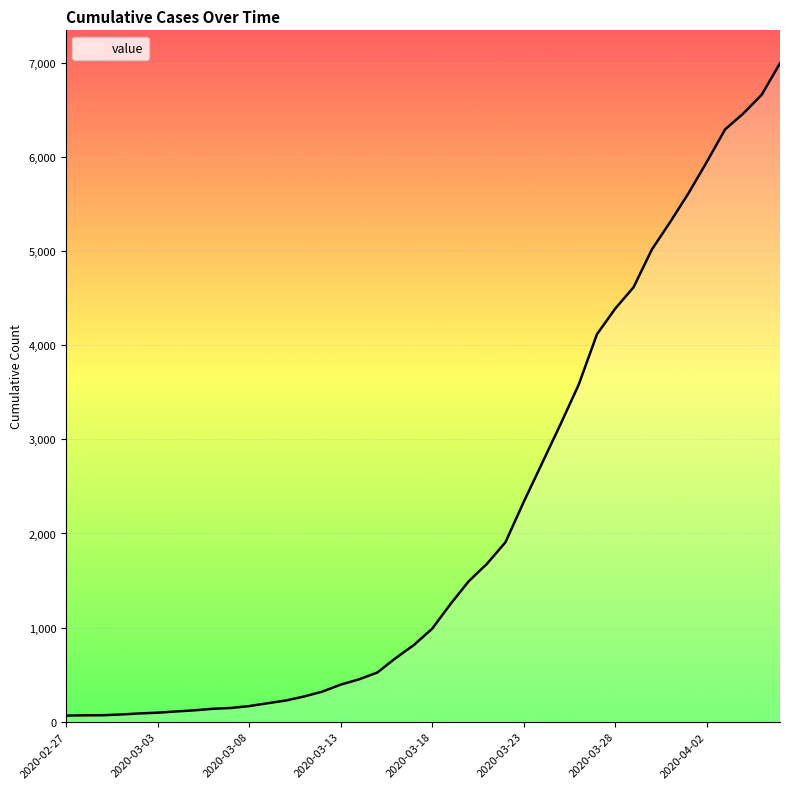

What is the greatest value displayed?

6996